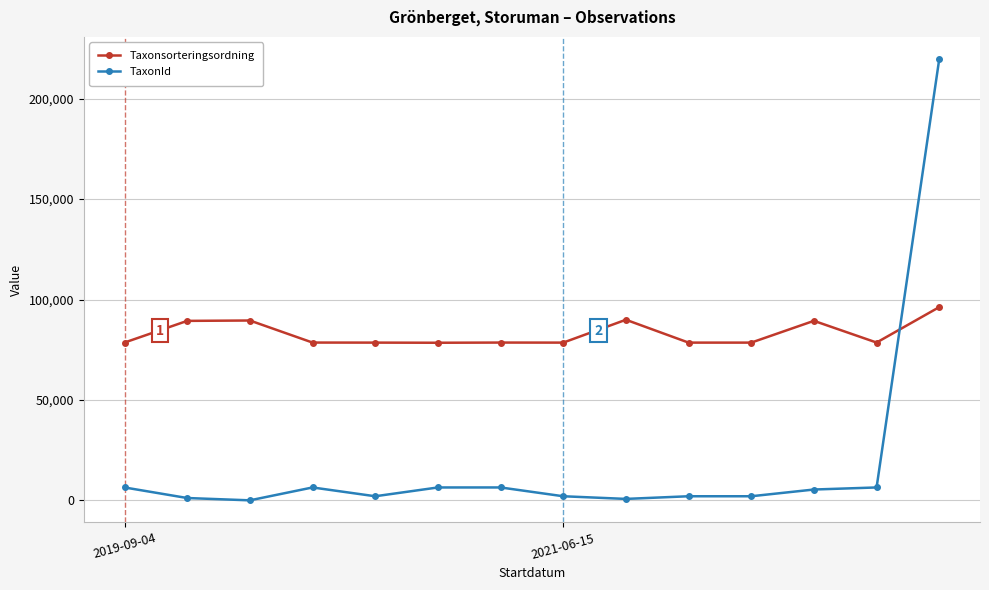

What is the maximum value for TaxonId?

219790